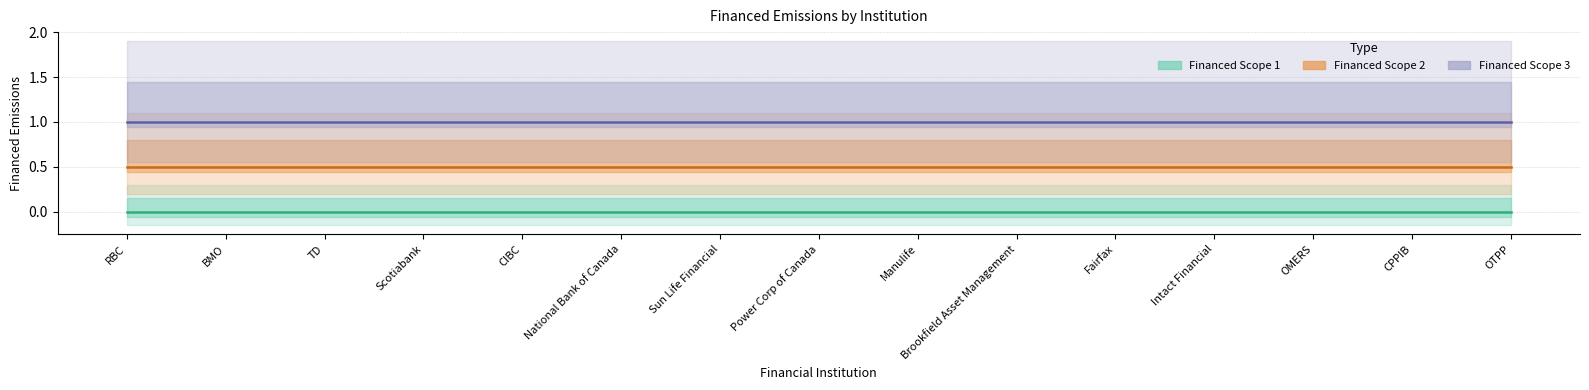

The Financed Scope 1 series shows 0.0 at Brookfield Asset Management. True or false?

True